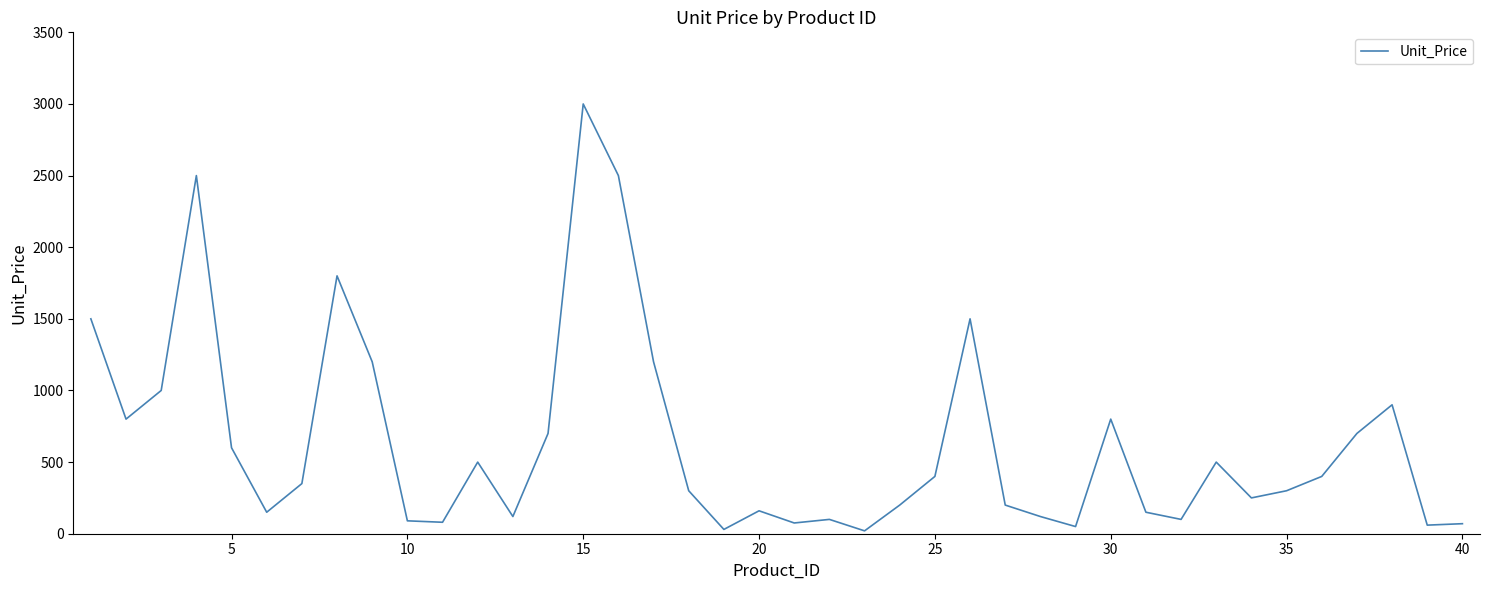

What is the maximum value shown in the chart?

3000